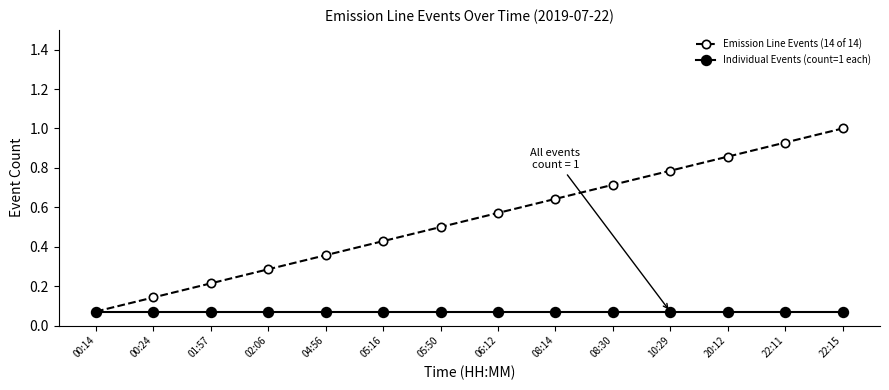

At how many categories does at least one series exceed 0?

14